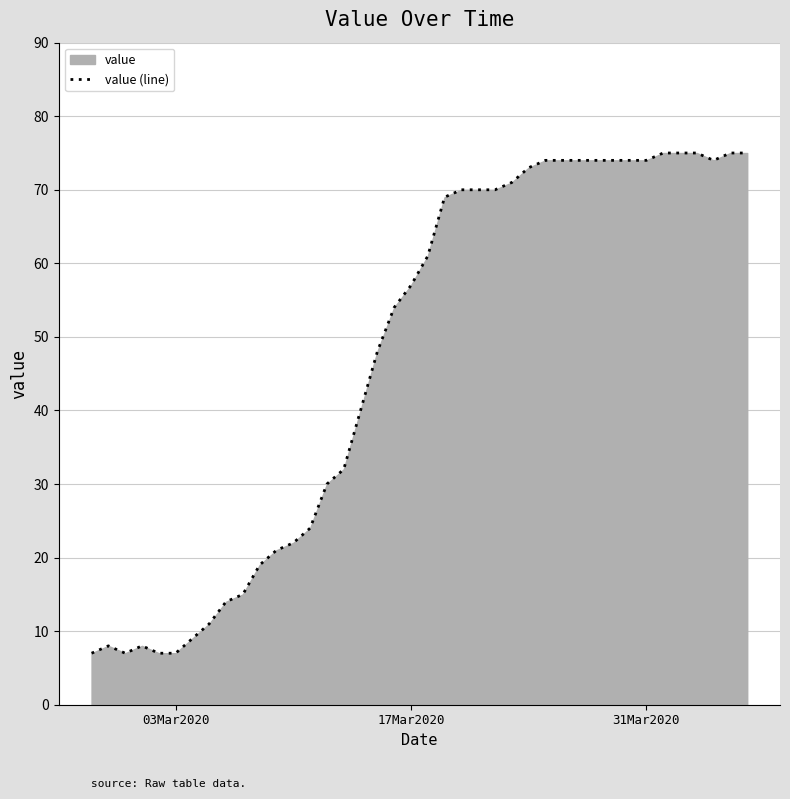

What is the minimum value shown in the chart?

7